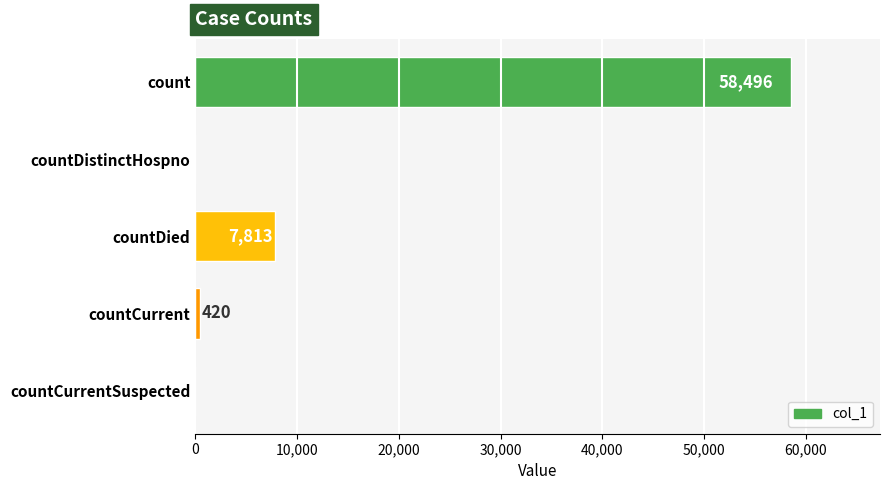

Are the bars grouped side by side (vs. stacked)?

No